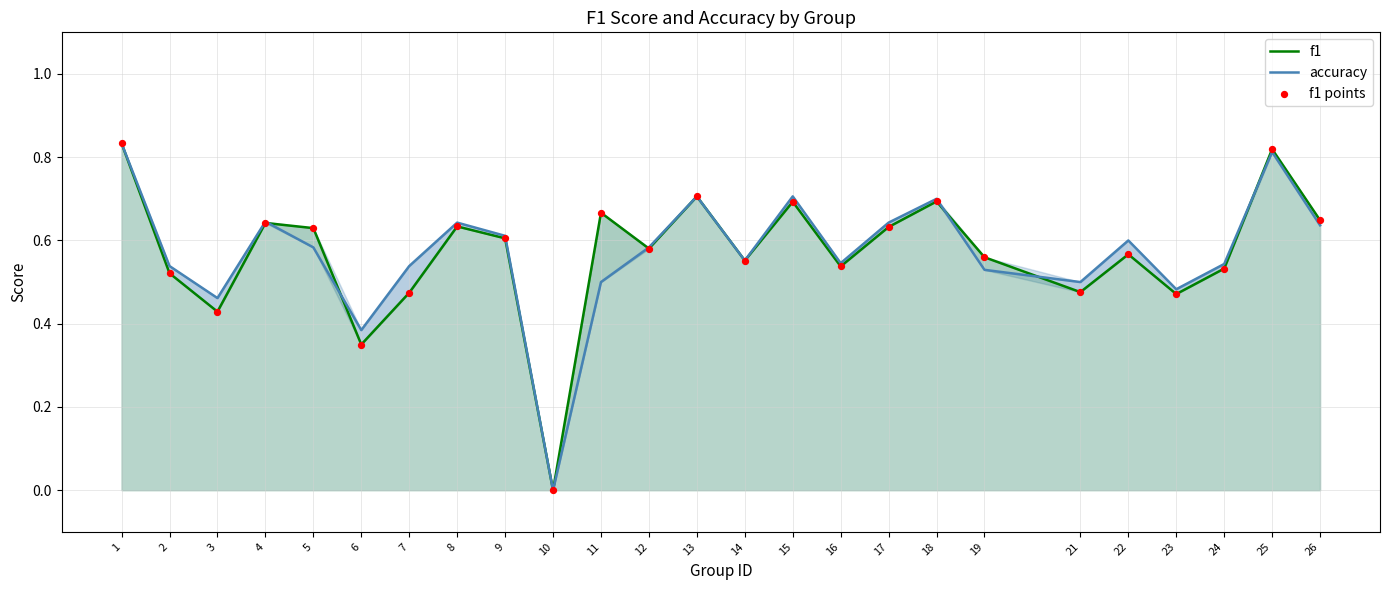

What are all the series names shown in the legend?

f1, accuracy, f1 points